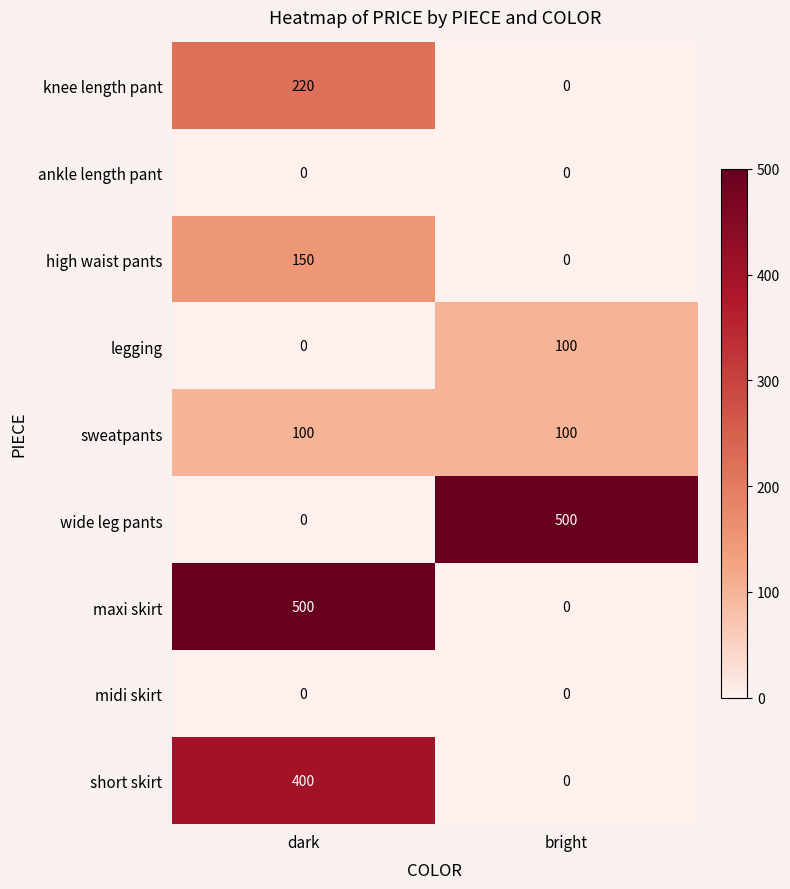

What is the sum of all sweatpants values?

200